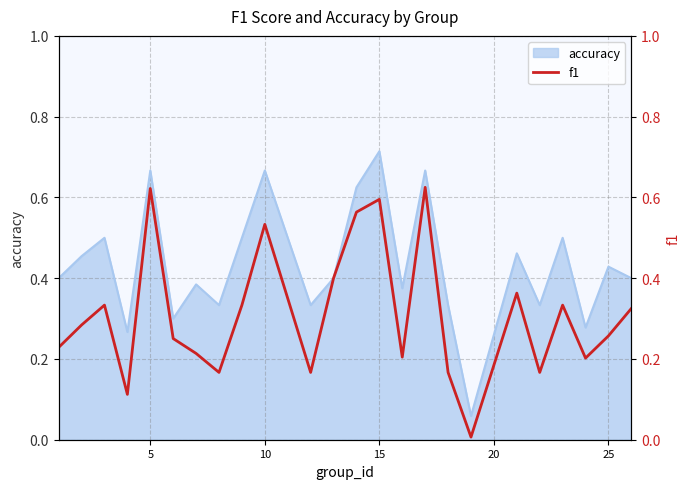

At which category does the chart reach its peak across all series?

15